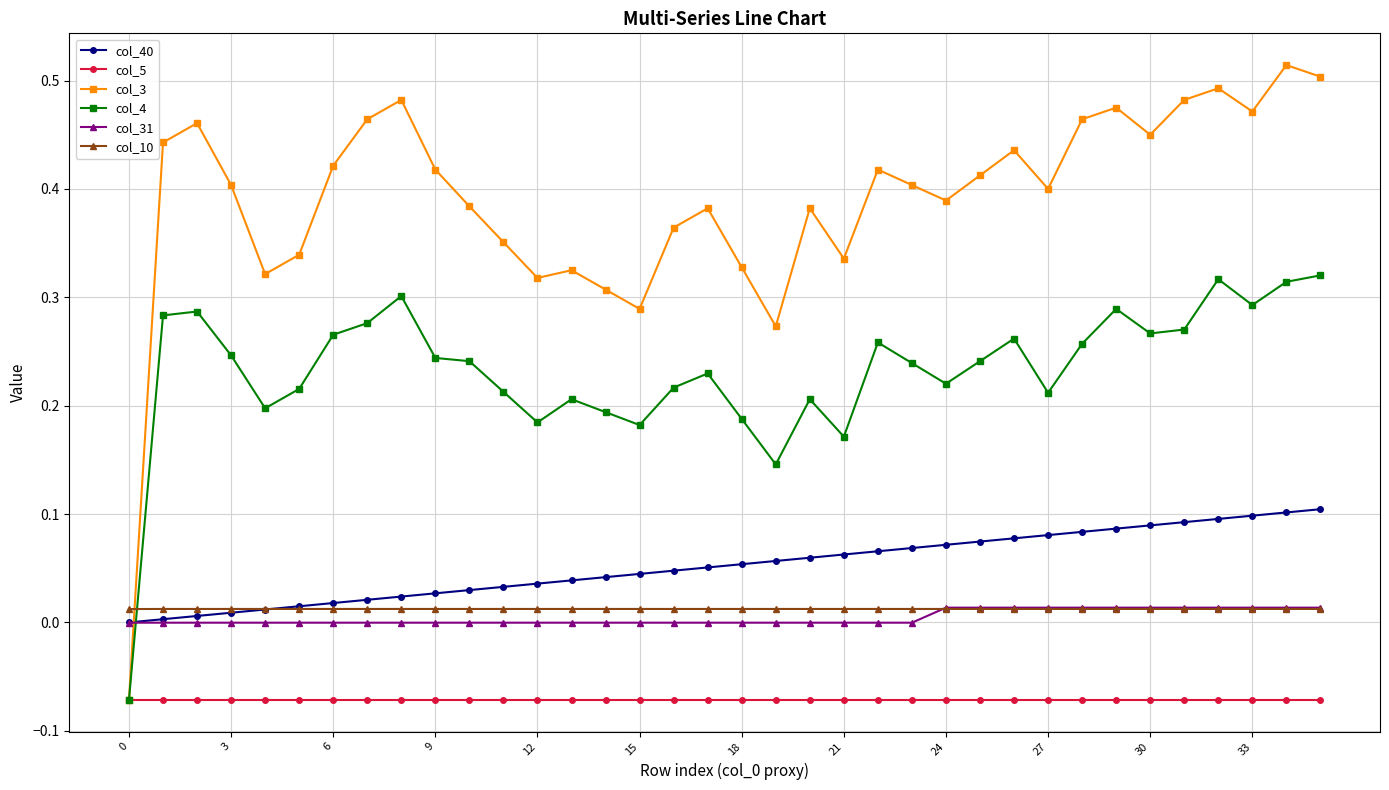

Which series has the largest total across all categories?

col_3